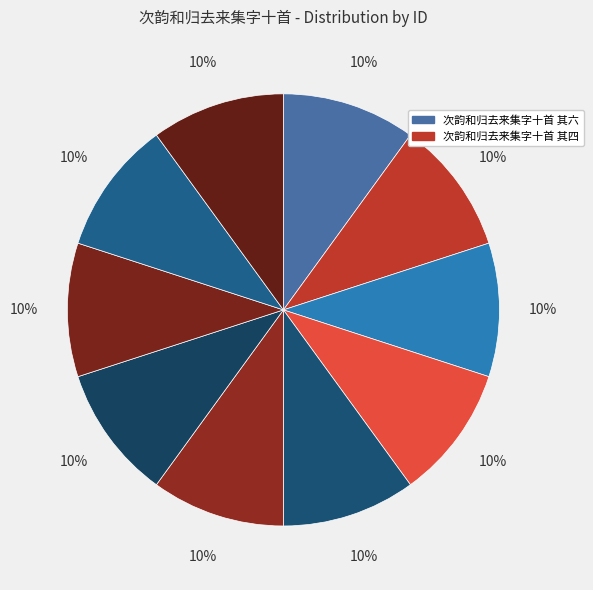

Count the number of slices in the pie.

10